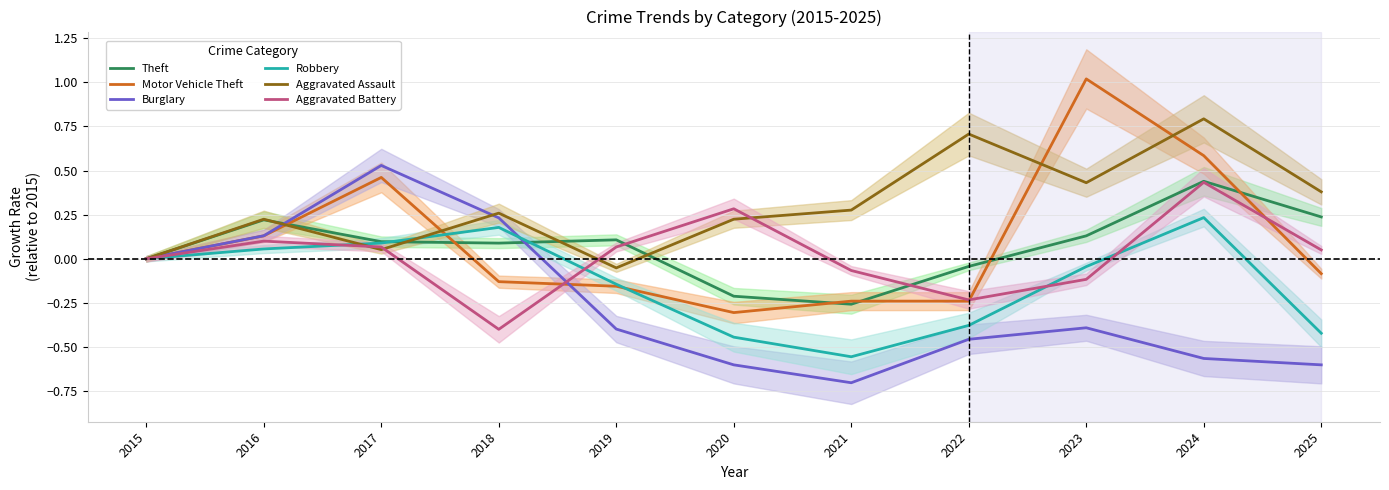

Where is the first local minimum for Aggravated Battery?

2018